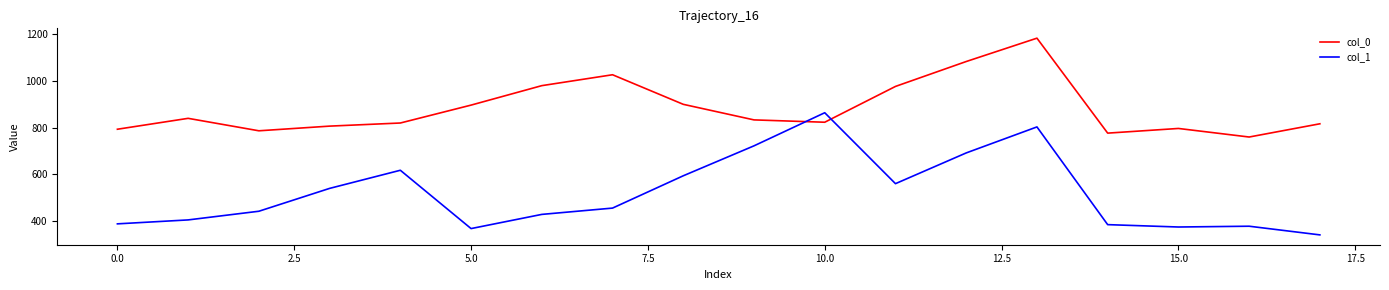

What is the difference between the maximum and minimum values in the col_1 series?

523.1